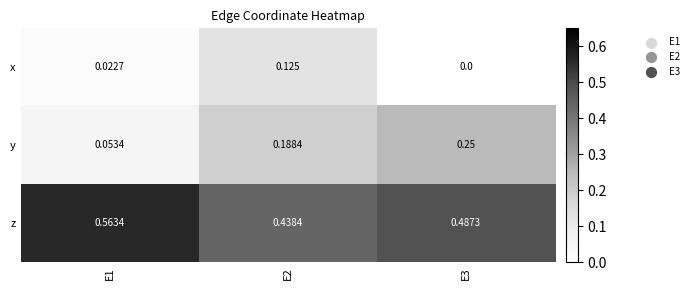

Which series has the largest total across all categories?

z